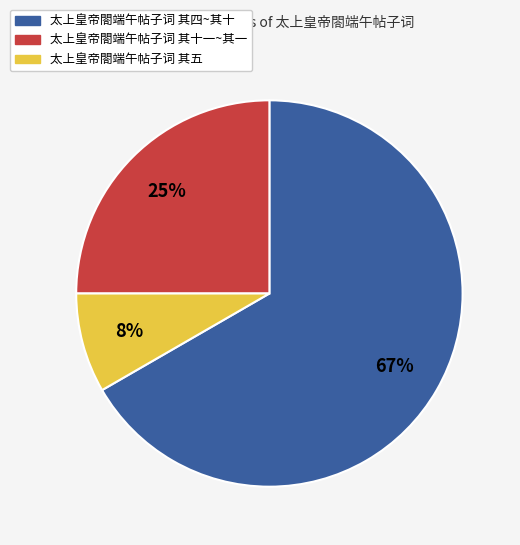

Does any single category account for the majority?

Yes